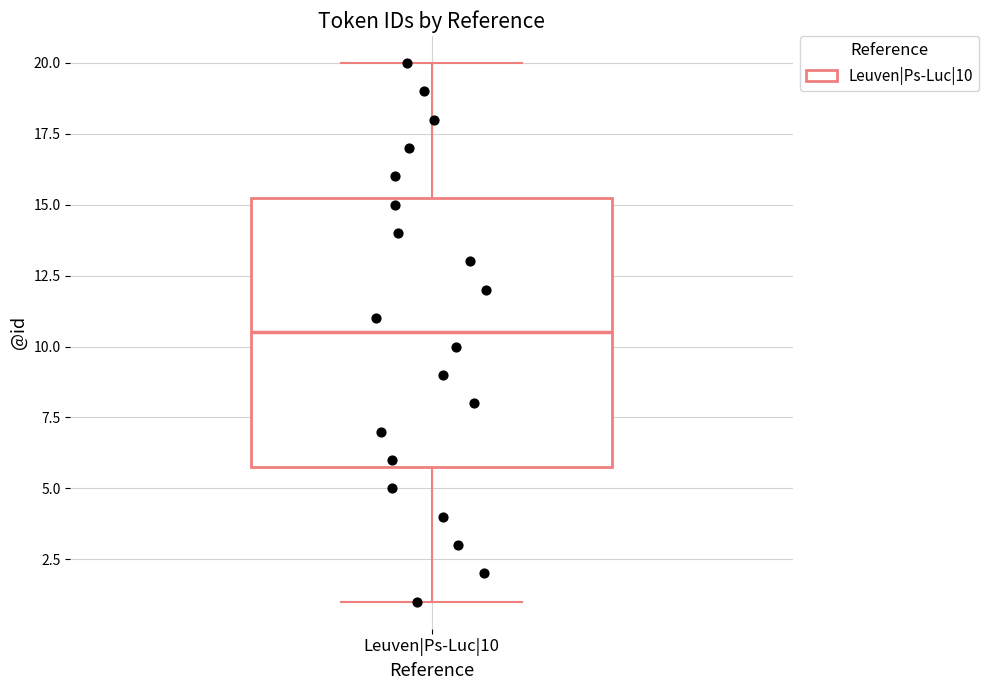

Transcribe this box plot: give where the median line is, the range the box spans, and where the two whiskers end, as read against the y-axis. The values are not printed on the chart, so give them approximately, as read against the axis.

median 10.5, box 6.0 to 15.5, whiskers 1.0 to 20.0